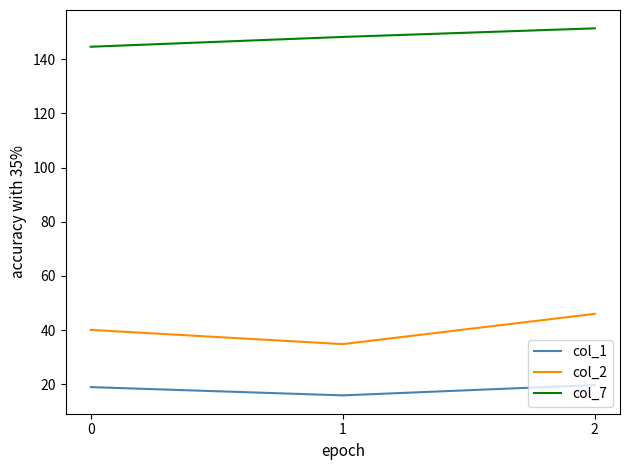

At how many categories does at least one series exceed 21?

3